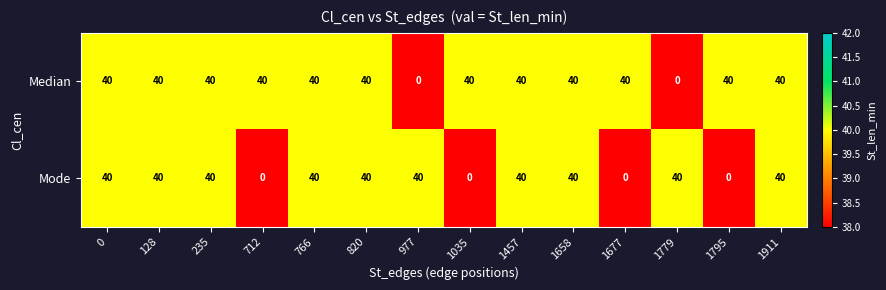

Count the number of data series in this chart.

2